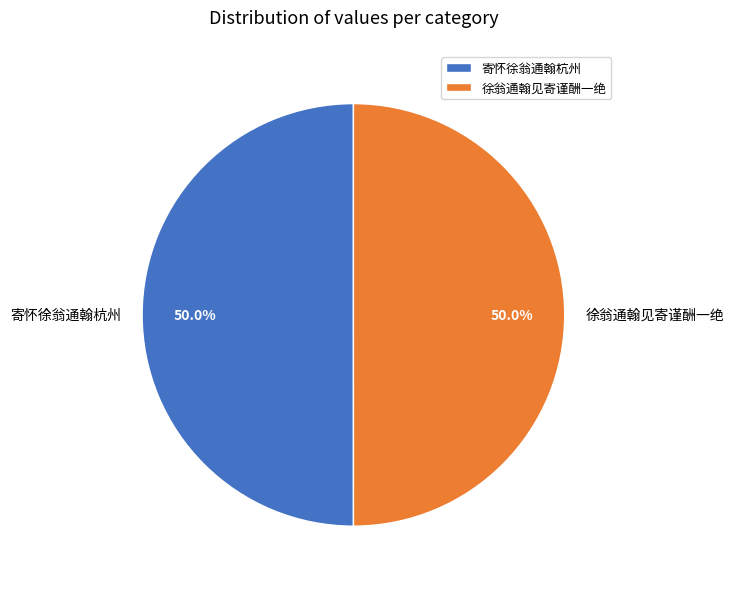

Do 寄怀徐翁通翰杭州 and 徐翁通翰见寄谨酬一绝 together represent more than half of the pie?

Yes